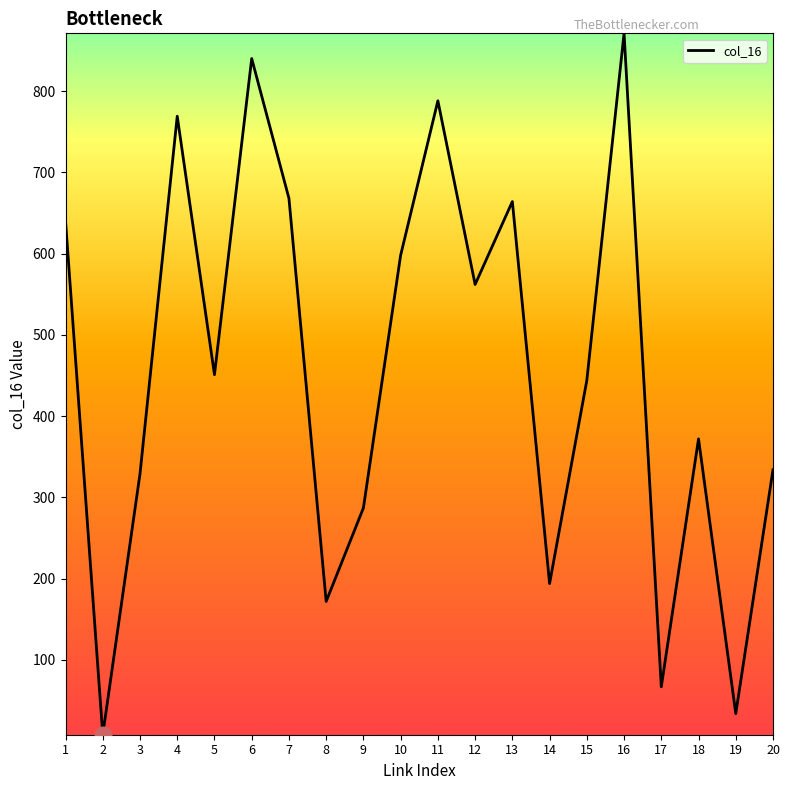

What is the difference between the second highest and minimum values?

832